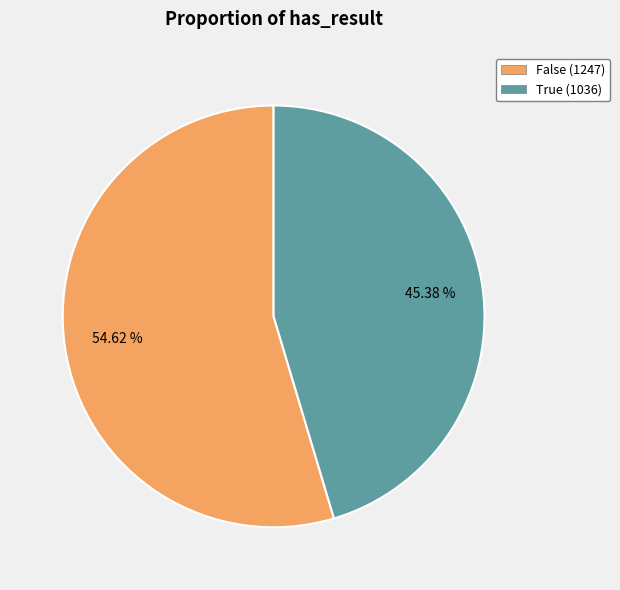

How many slices are in this pie chart?

2